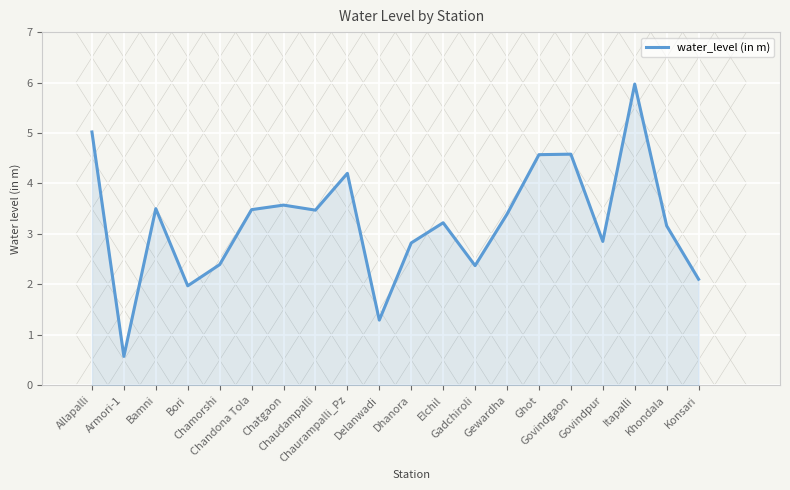

What is the maximum value shown in the chart?

6.0